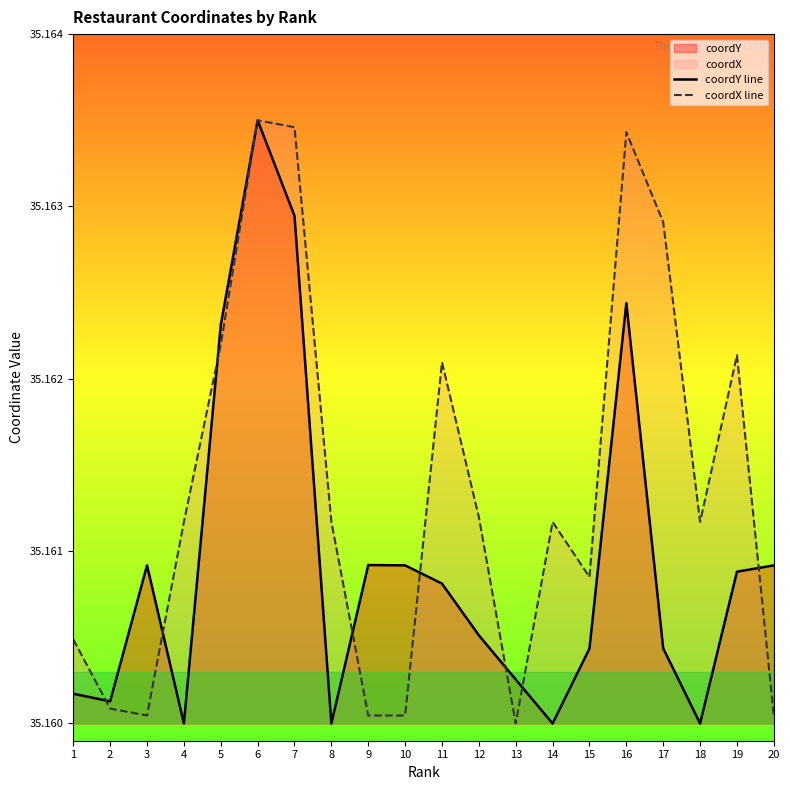

What is the value of the coordY line point at the 4th from the left?

35.2